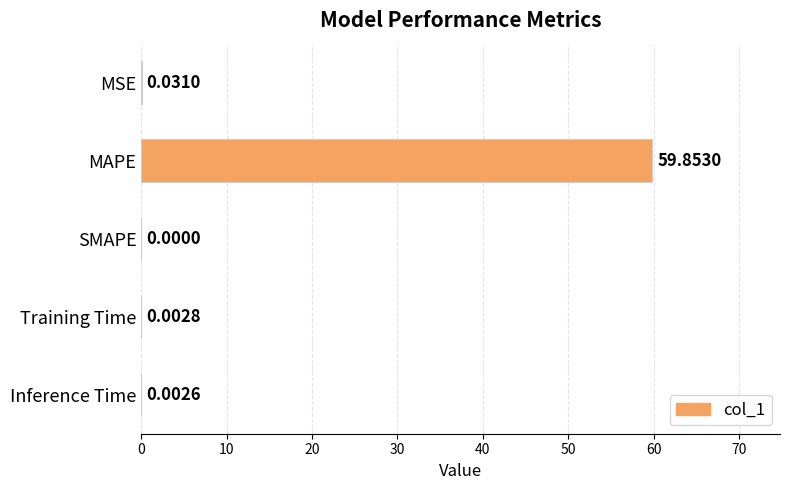

At which label is the value closest to 29?

MSE